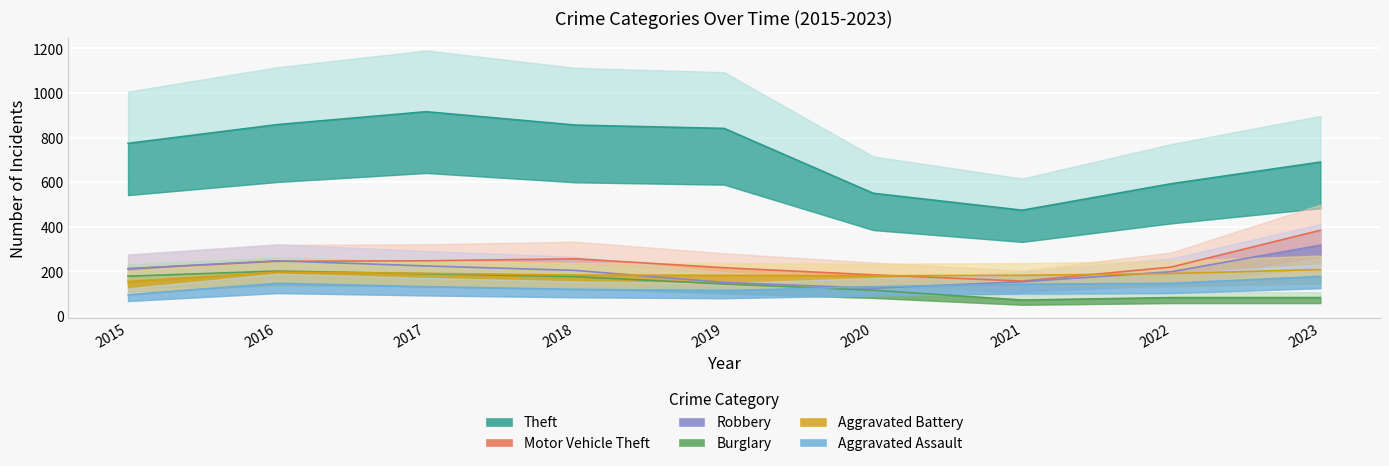

At which label does Aggravated Battery reach its peak?

2023